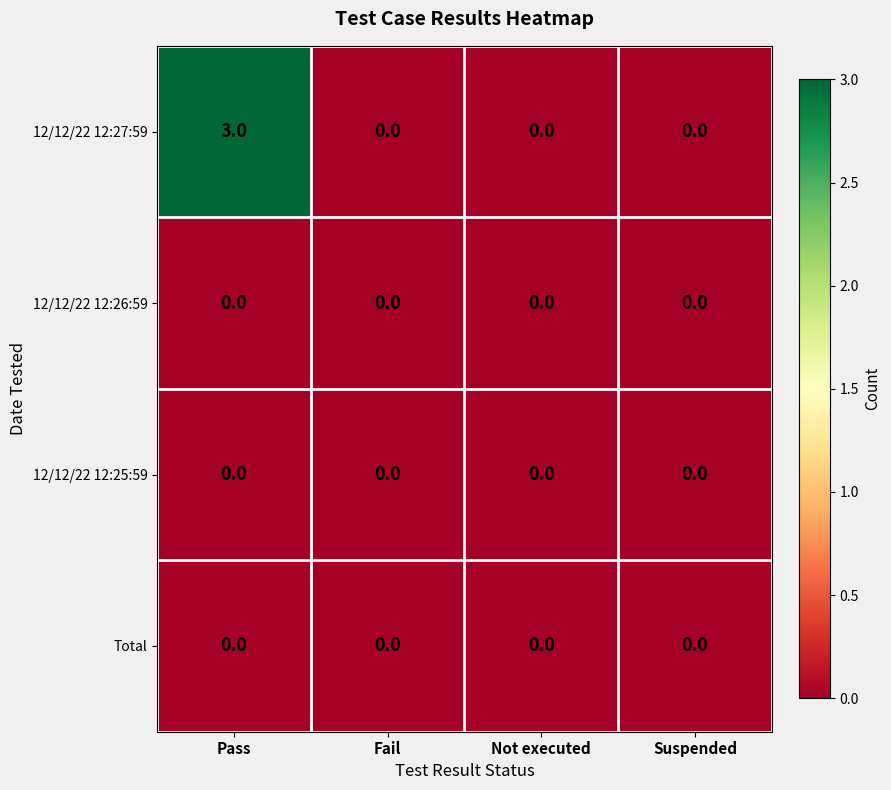

Reading left to right, transcribe all the data shown in this chart.

12/12/22 12:27:59: 3	0	0	0
12/12/22 12:26:59: 0	0	0	0
12/12/22 12:25:59: 0	0	0	0
Total: 0	0	0	0